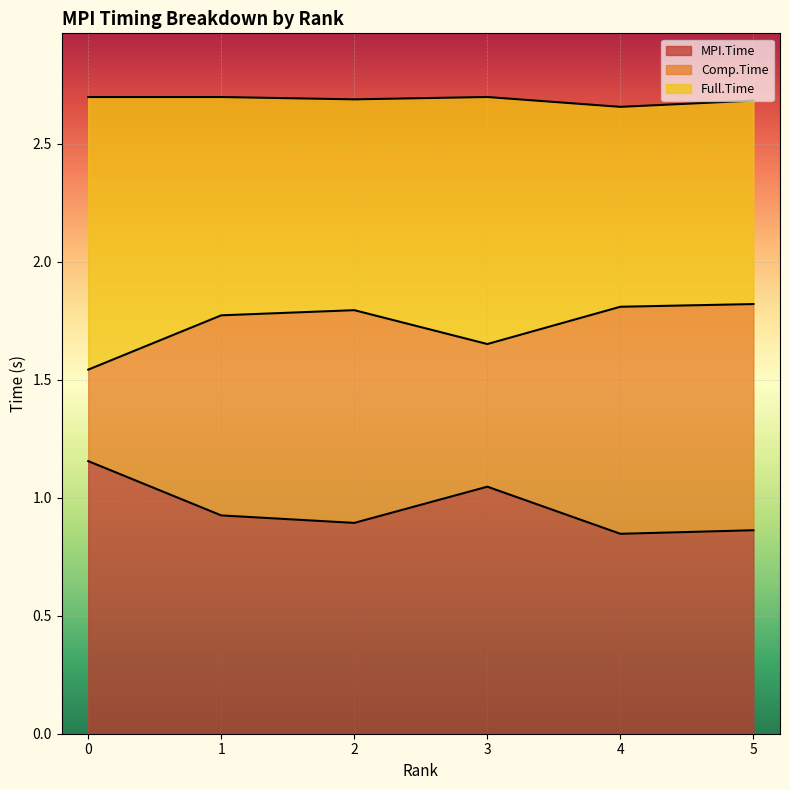

Rank the categories by Comp.Time value from lowest to highest.

0, 3, 1, 2, 4, 5